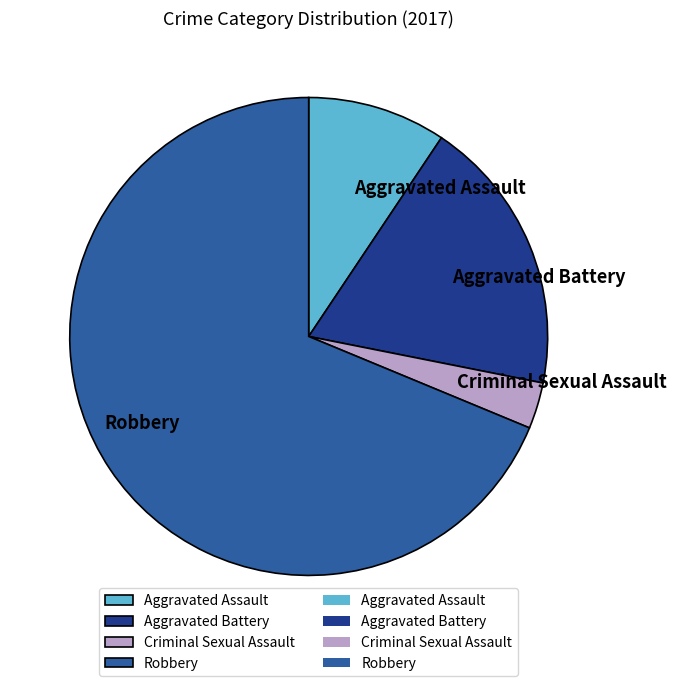

Which category accounts for the majority?

Robbery